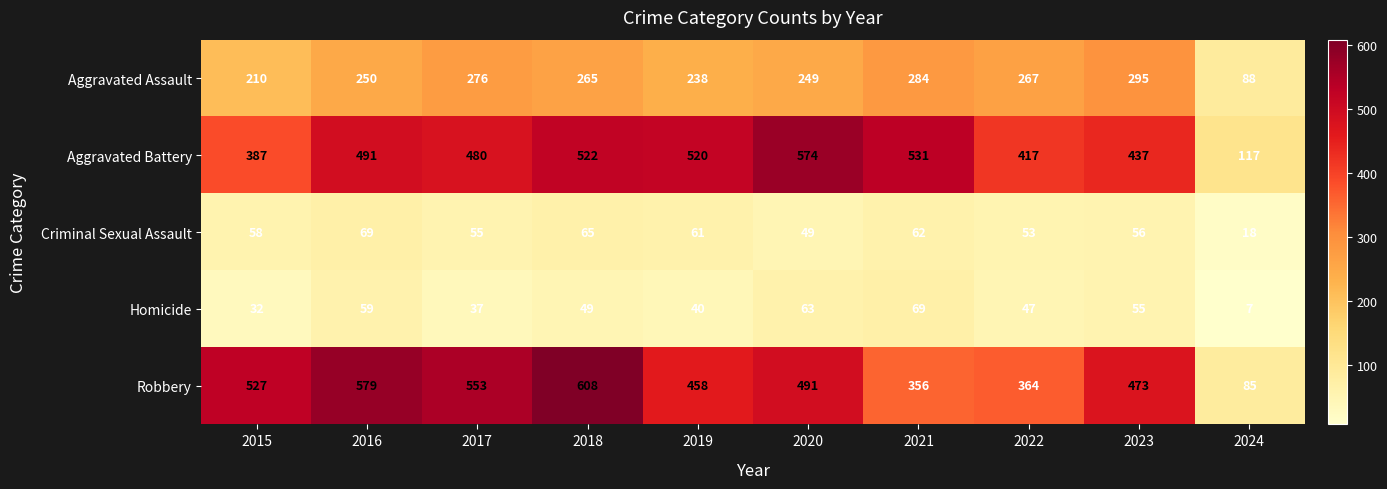

What is the maximum value shown in the chart?

608